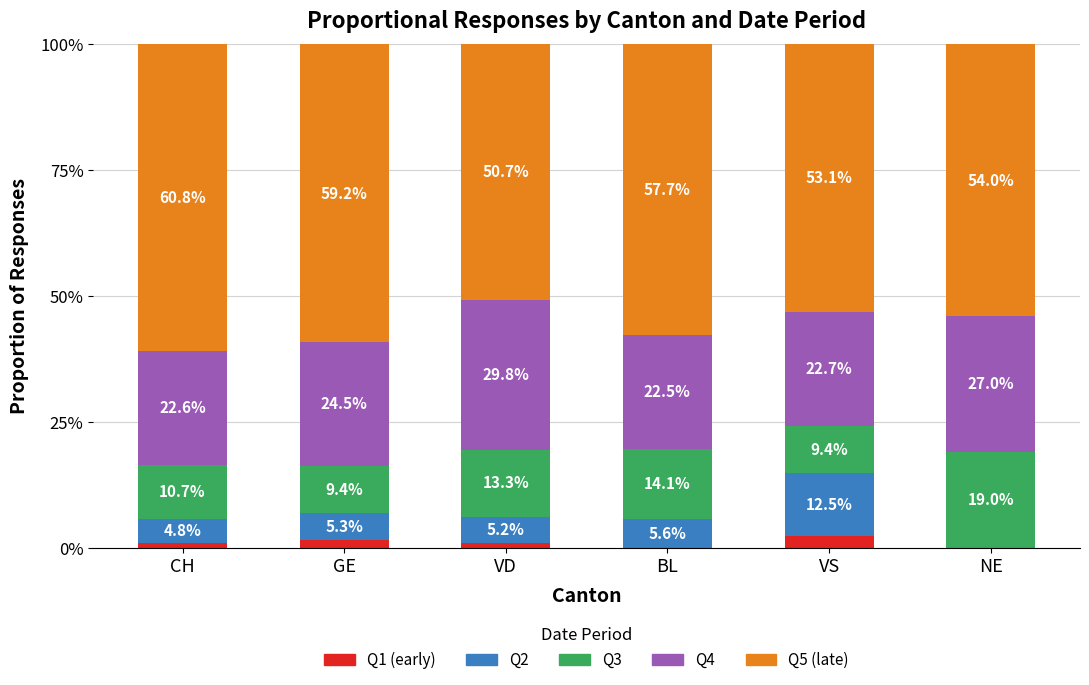

What is the total value across all series at VD?

100.0